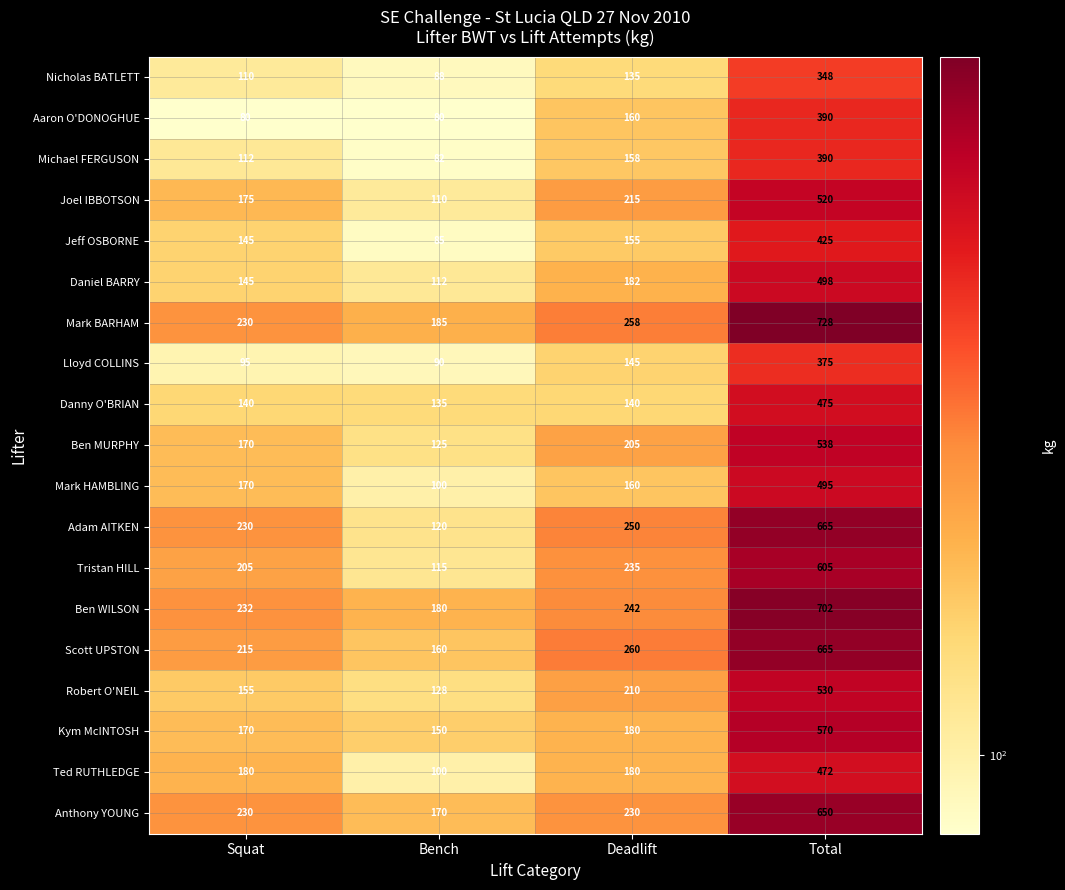

Is it true that Ted RUTHLEDGE equals 130 at Bench?

False